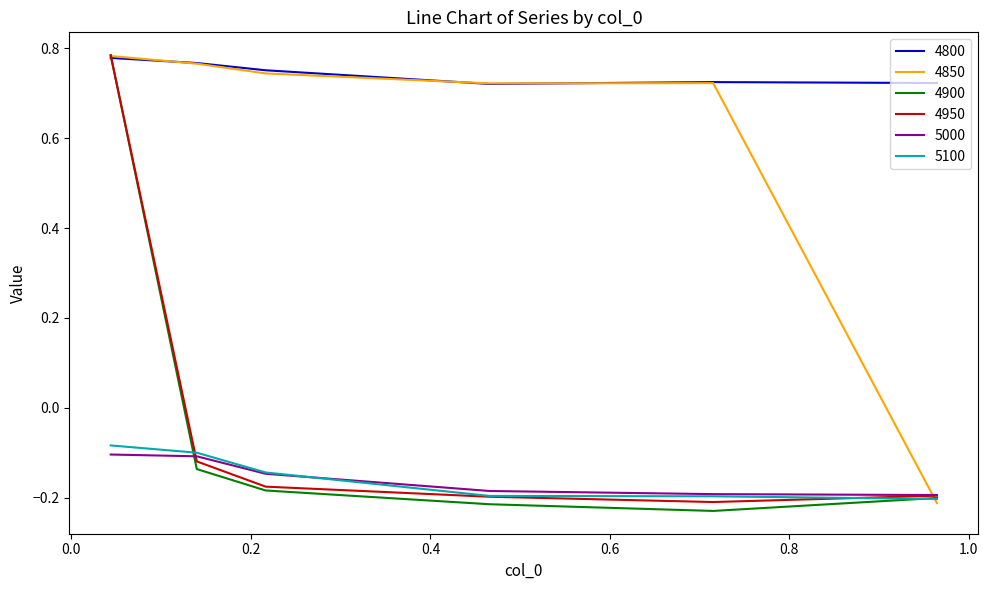

Which series has the widest spread of values?

4900